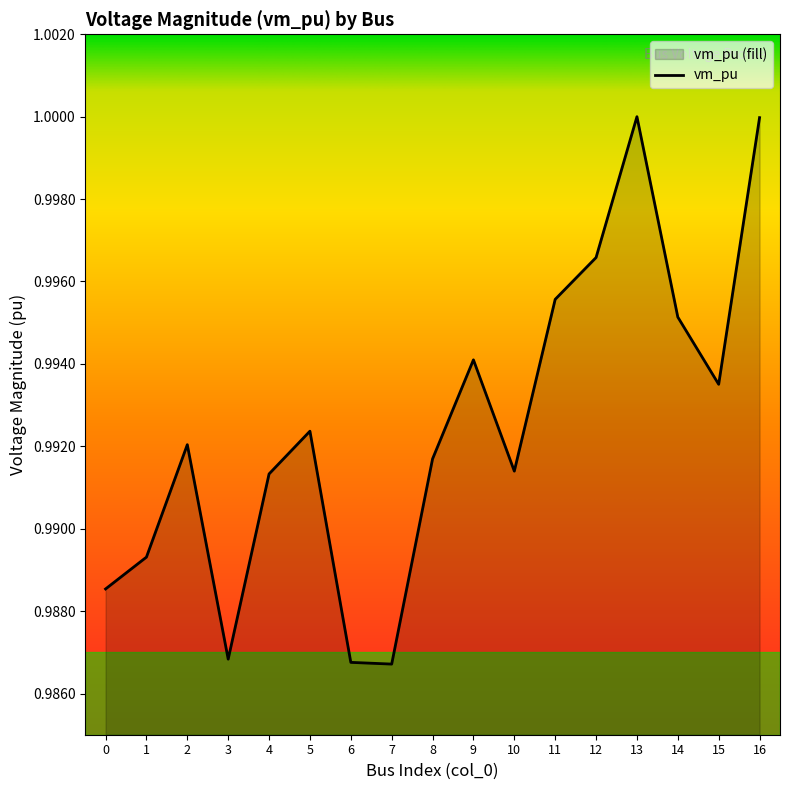

The chart shows a value of 1.7 at 11. True or false?

False